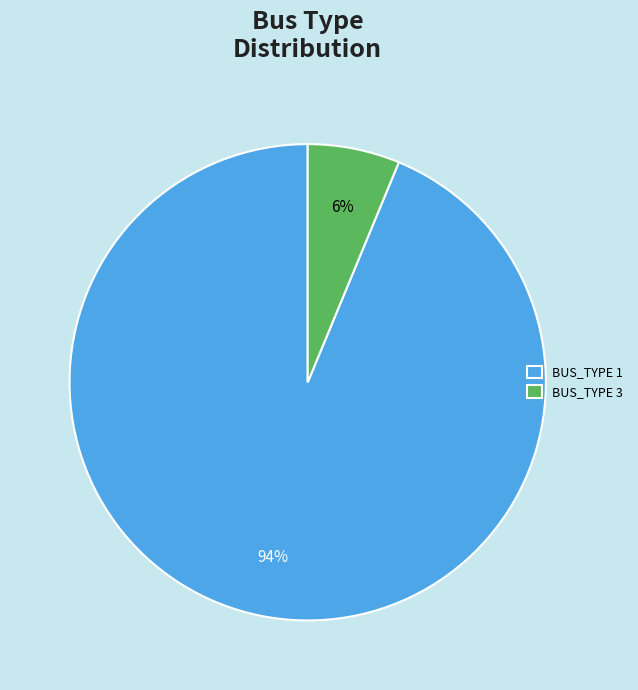

To the nearest percent, what portion does BUS_TYPE 3 represent?

6%